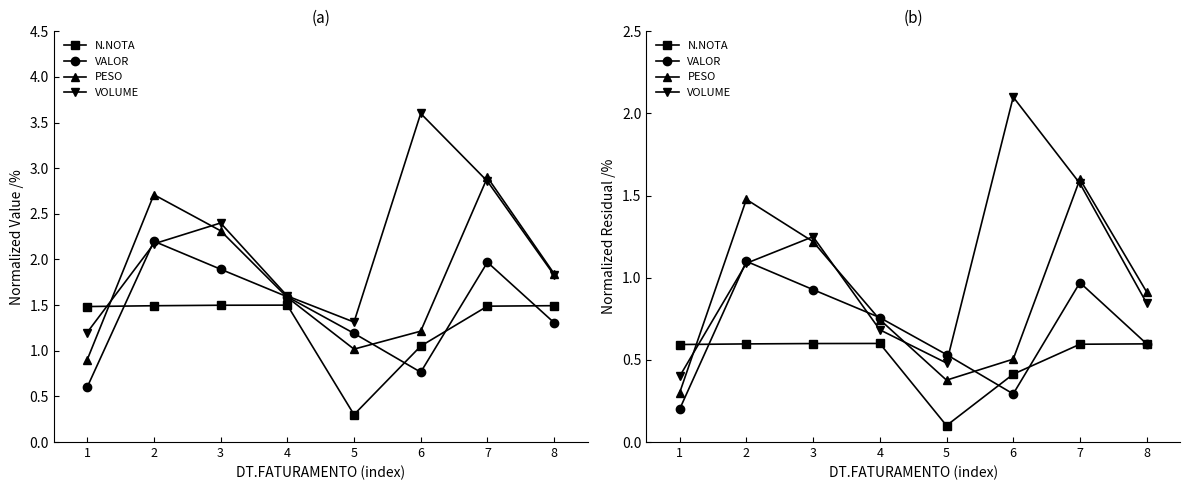

At which label does VOLUME first exceed 1?

2